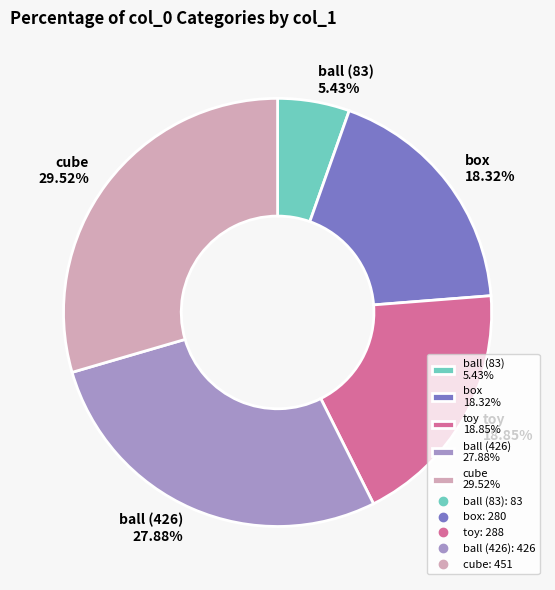

Is there a majority slice in this chart?

No